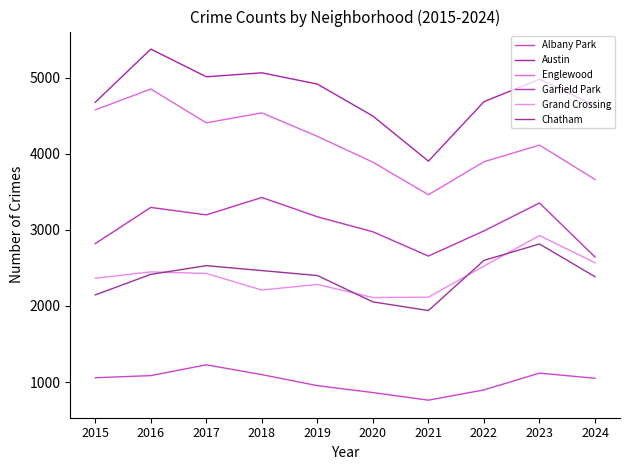

Is this an area chart (filled region under the line)?

No